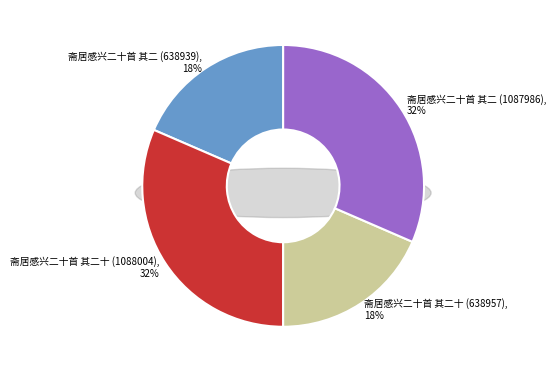

Rank the categories by value from highest to lowest.

斋居感兴二十首 其二十 (1088004), 斋居感兴二十首 其二 (1087986), 斋居感兴二十首 其二十 (638957), 斋居感兴二十首 其二 (638939)